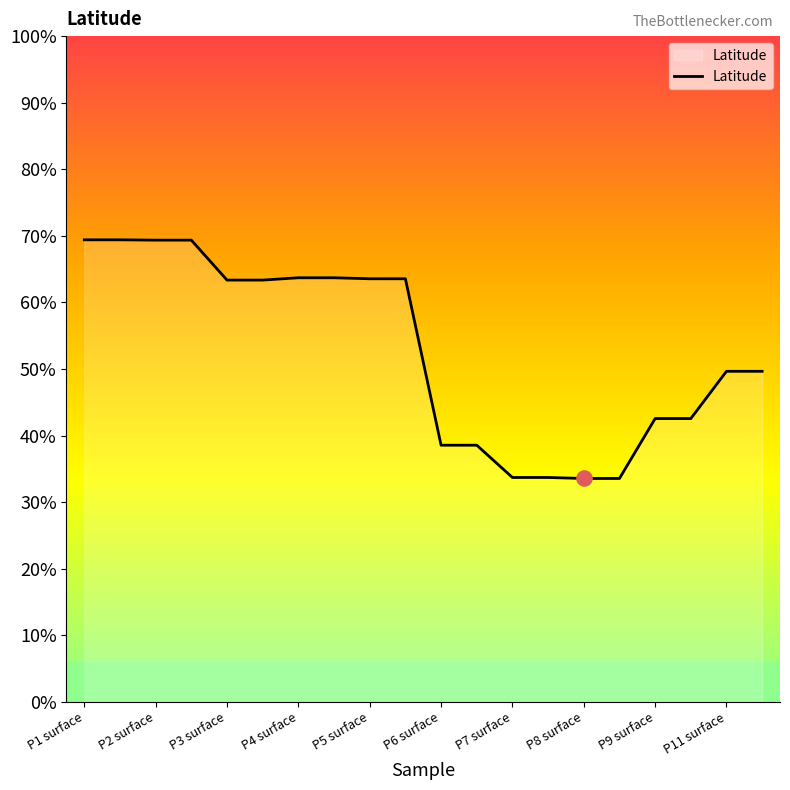

Does the chart have visible grid lines?

No